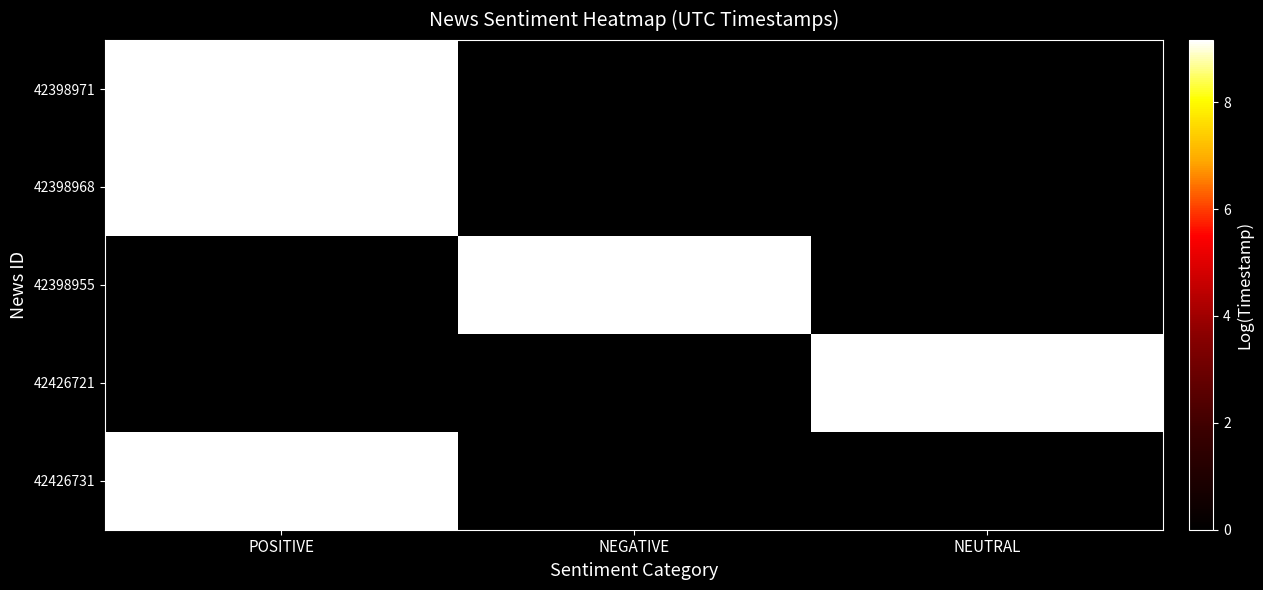

At how many categories does at least one series exceed 2?

3